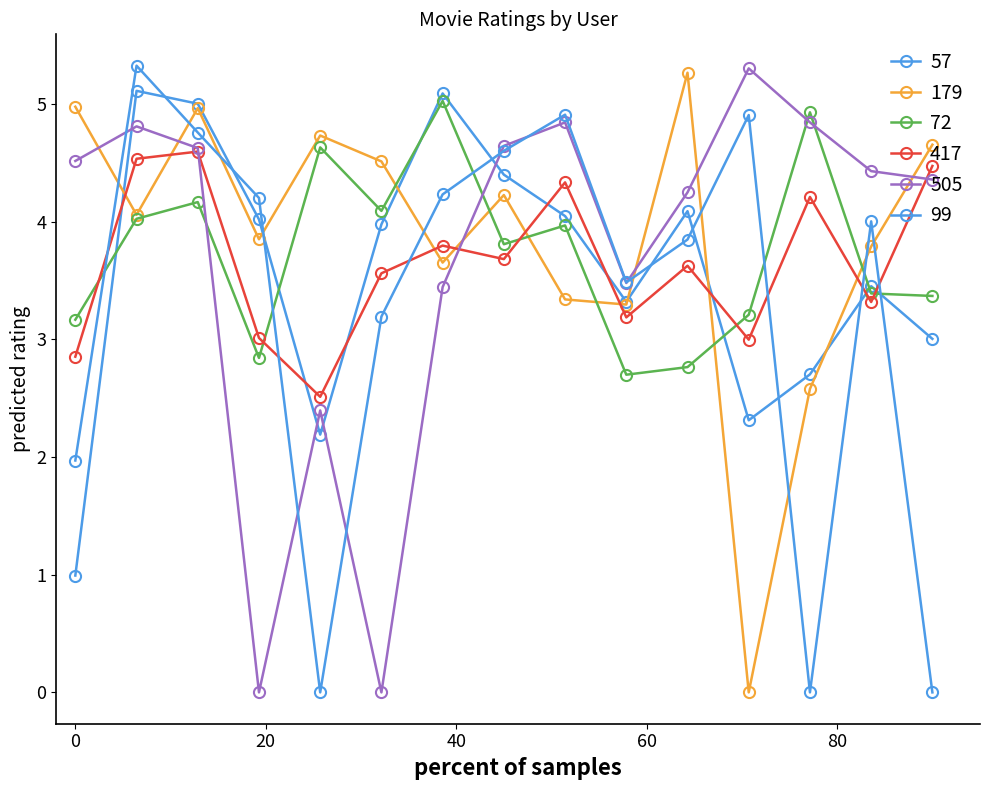

True or false: 57 and 179 cross at least once.

True